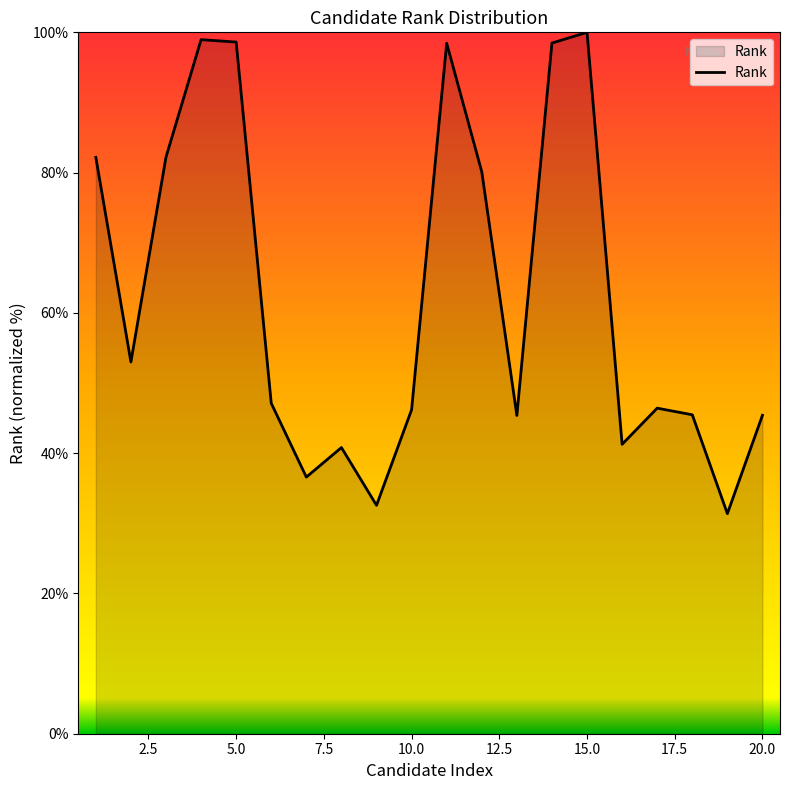

What is the greatest value displayed?

100.0